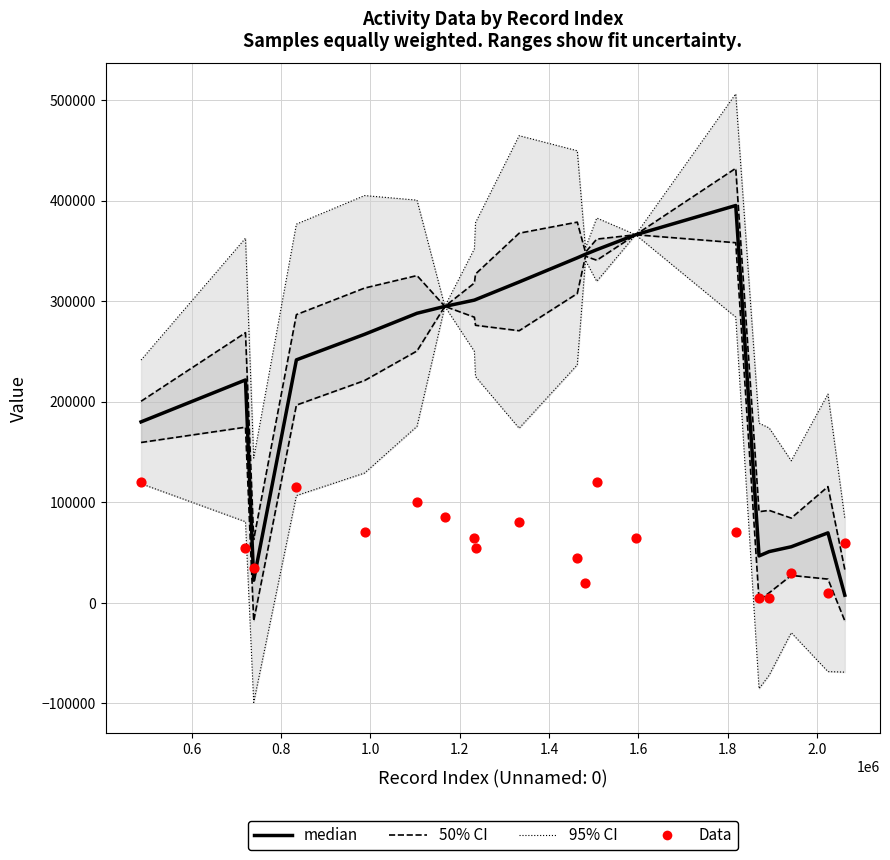

Which series has the largest total across all categories?

95% CI